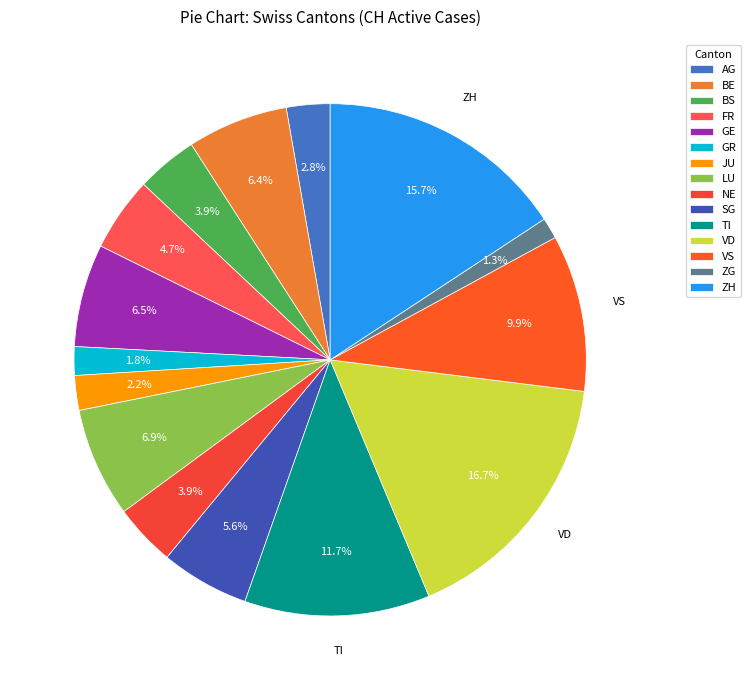

To the nearest percent, what is the difference between the largest and smallest slice percentages?

15%